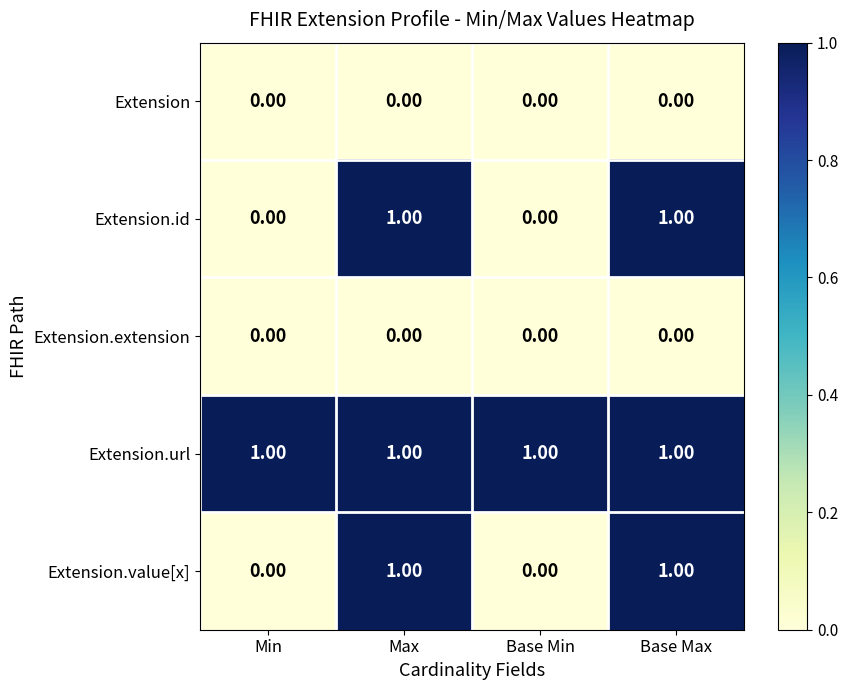

What is the total value across all series at Base Max?

3